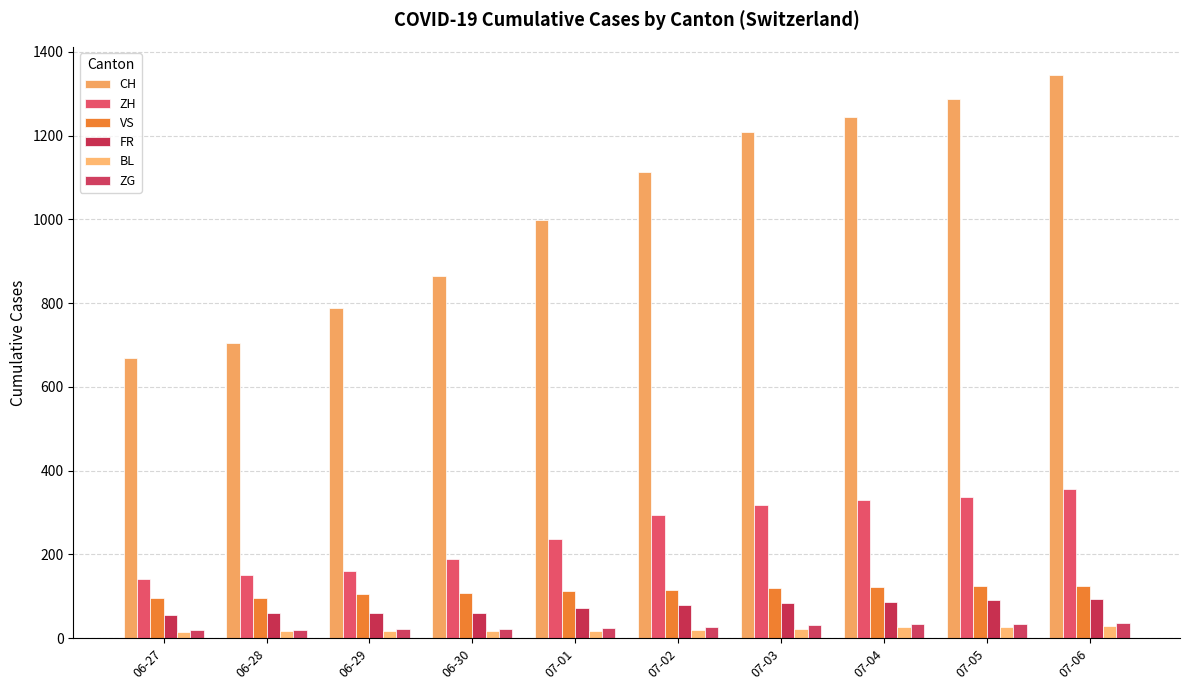

What is the average value of the BL series?

21